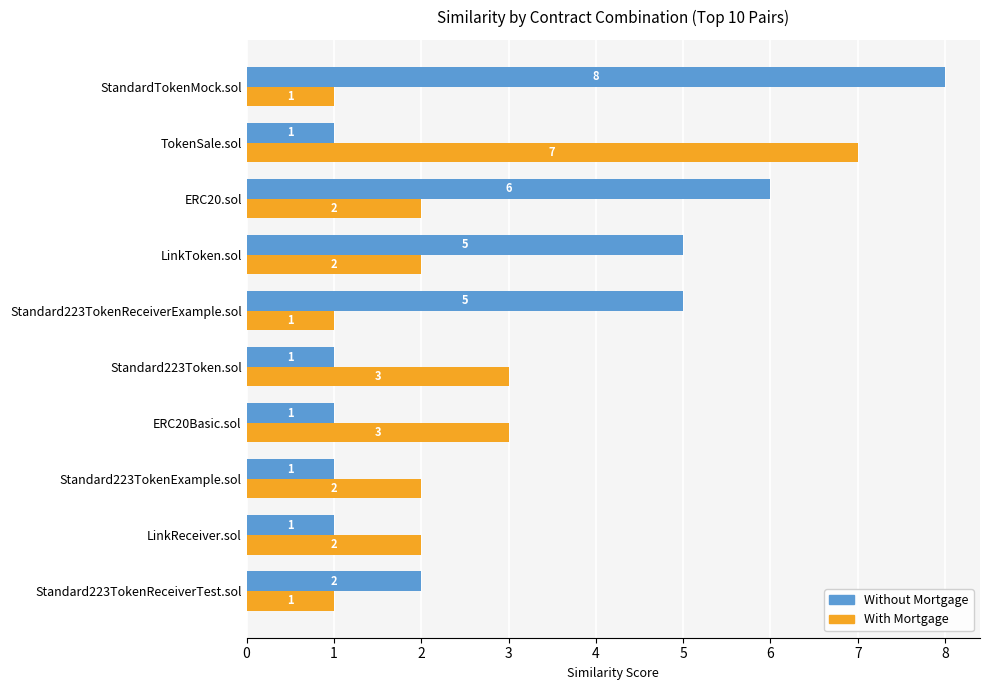

At which category is the sum across all series the highest?

StandardTokenMock.sol